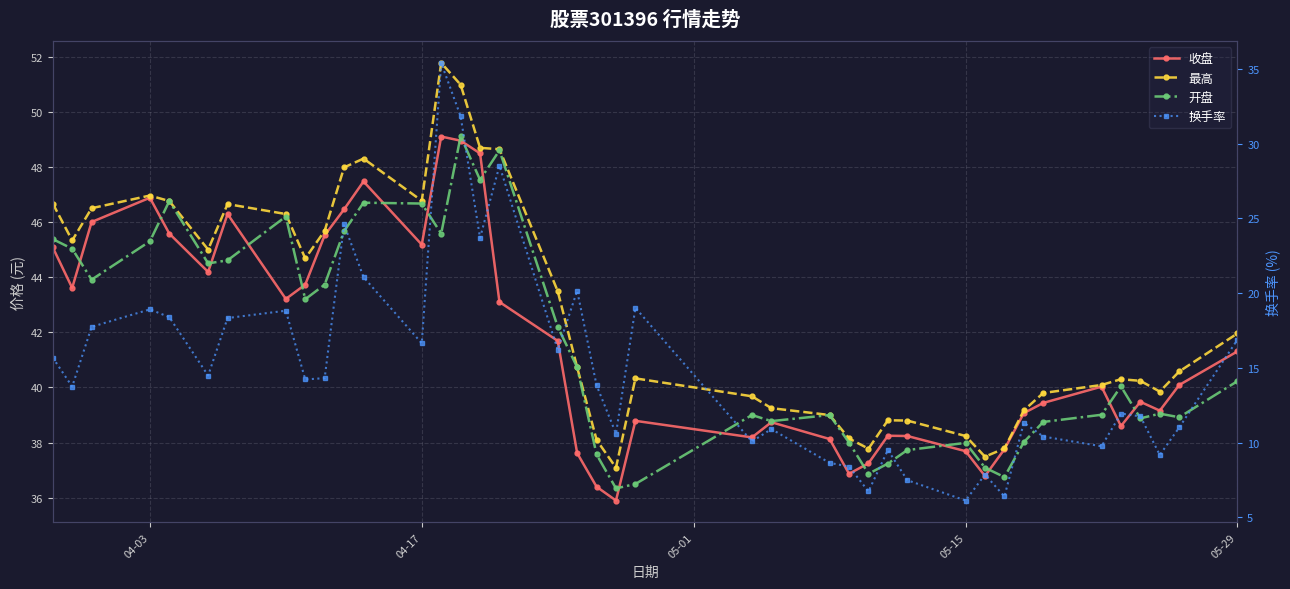

True or false: 换手率 and 收盘 cross at least once.

False